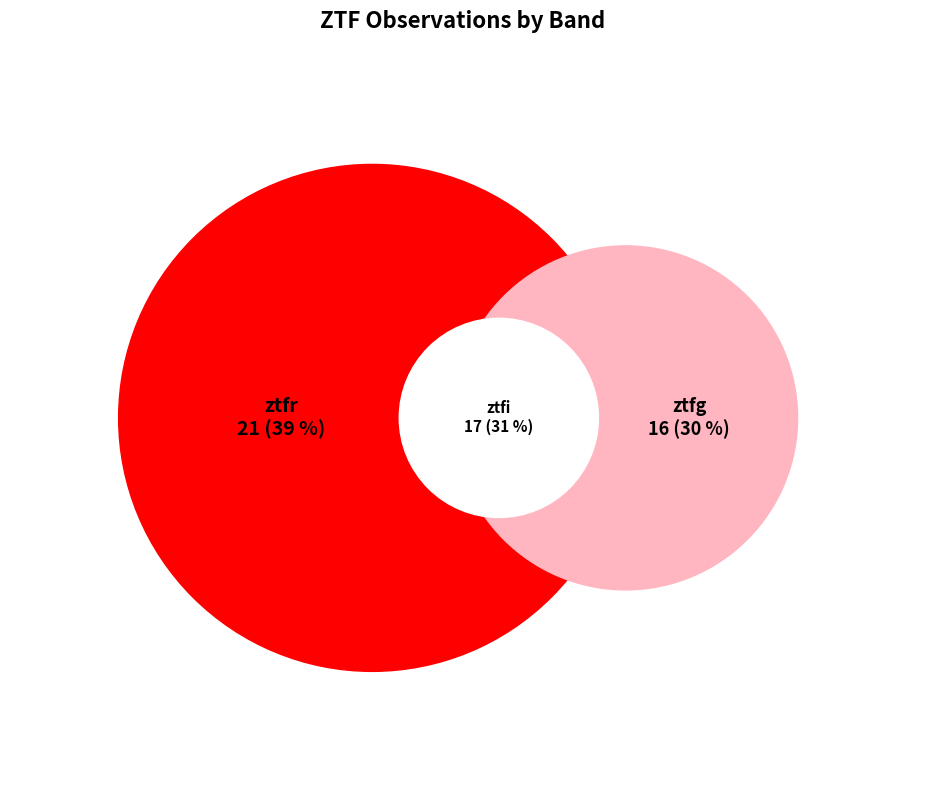

True or false: ztfg accounts for 30% of the total.

True